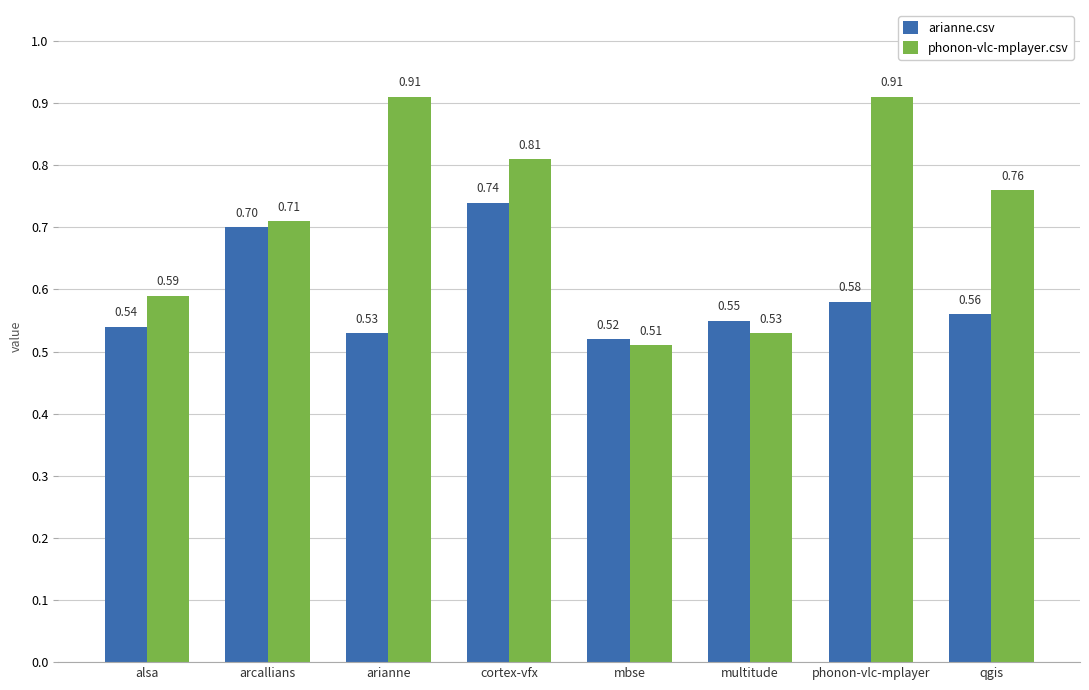

What are all the series names shown in the legend?

arianne.csv, phonon-vlc-mplayer.csv